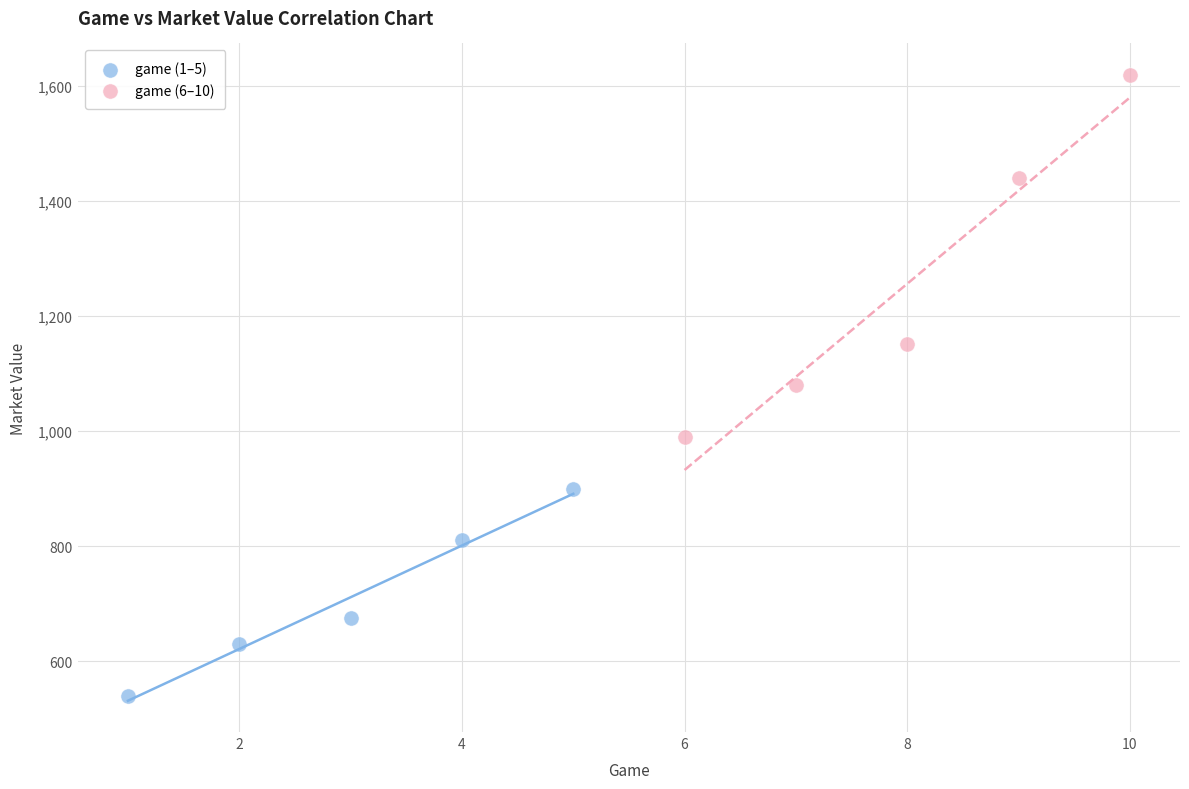

Which series reaches the minimum Y coordinate?

game (1–5)